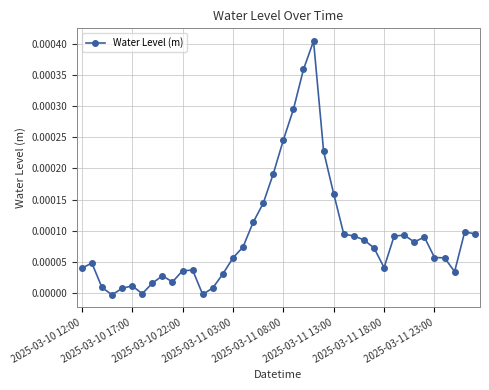

True or false: the data has more than 2 interior local peaks.

True